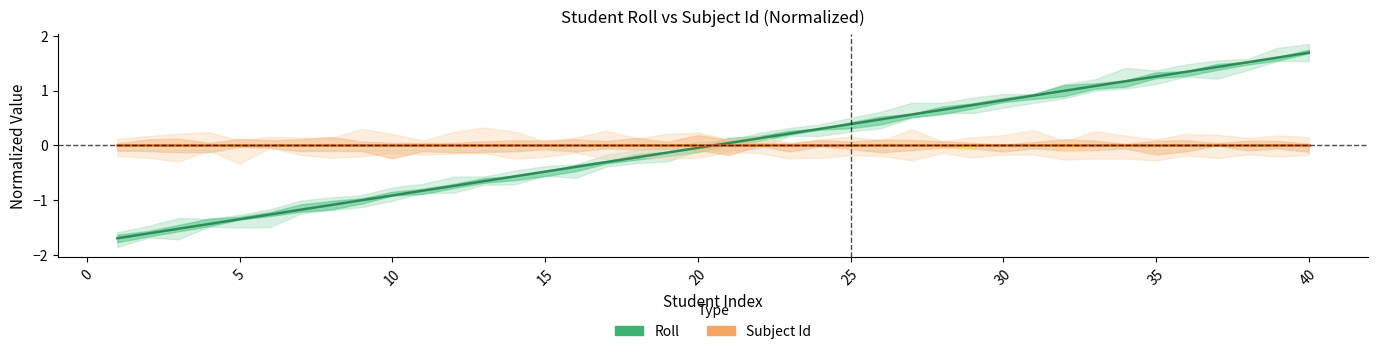

How many lines are shown in the chart?

2